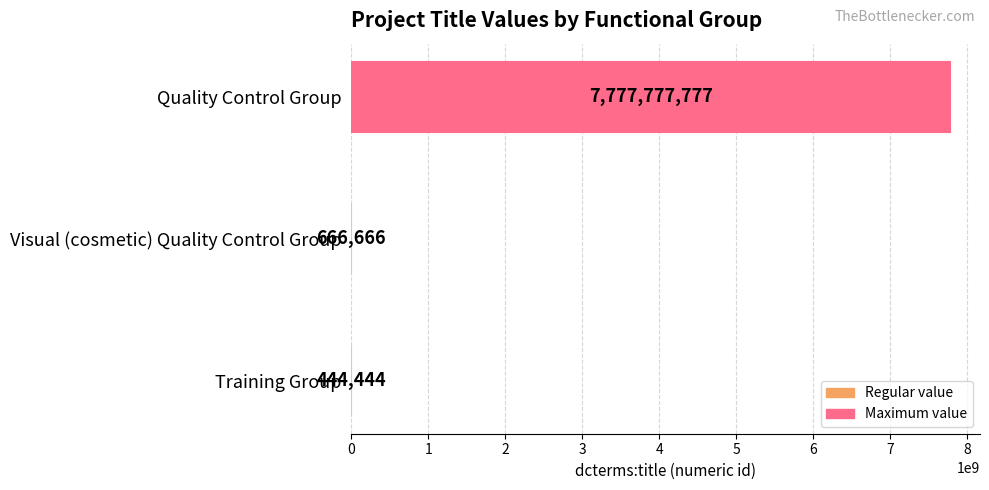

What is the average value?

2592962962